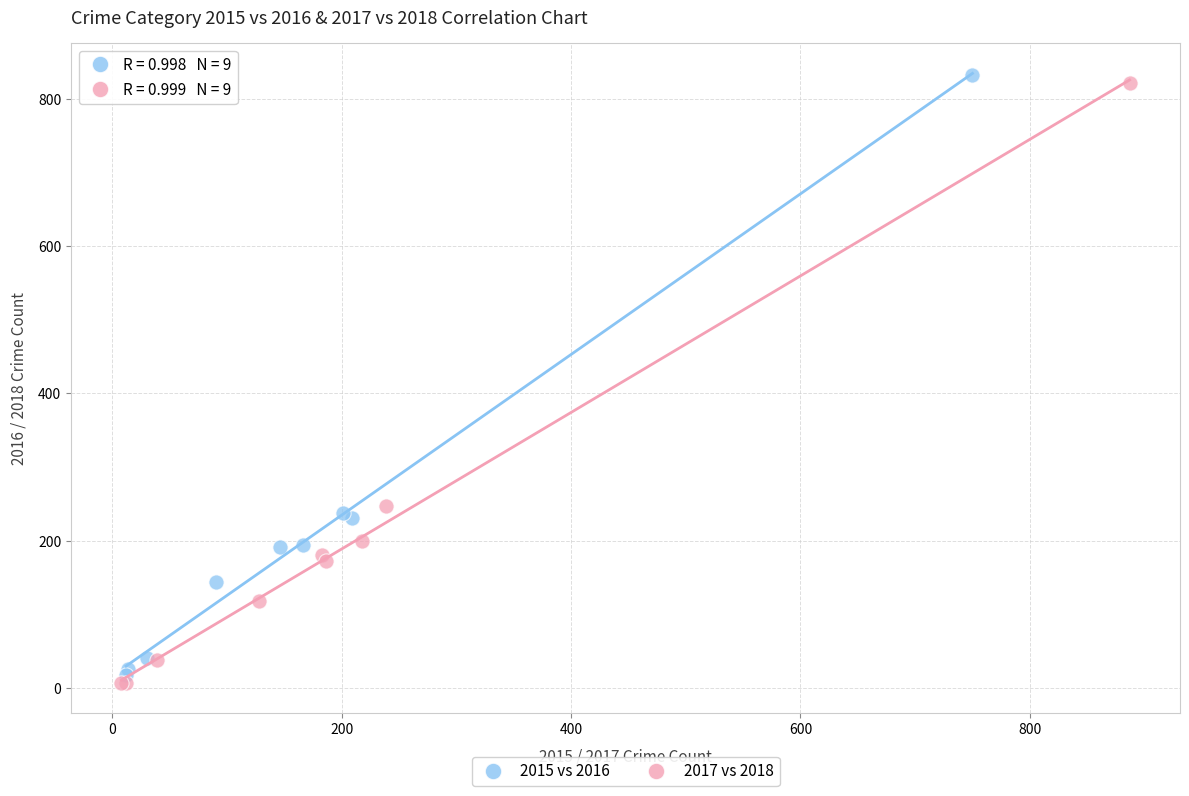

What are all the series names shown in the legend?

2015 vs 2016, 2017 vs 2018